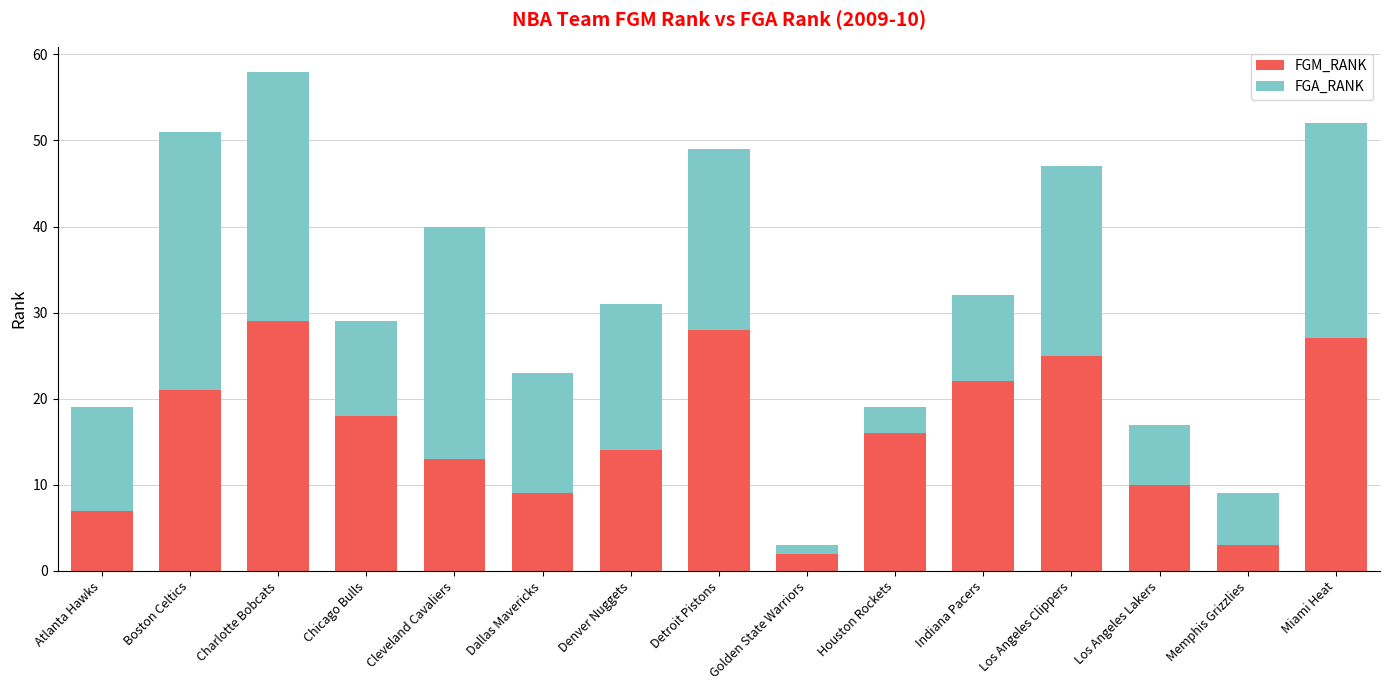

What is the difference between the maximum and minimum values in the FGM_RANK series?

27